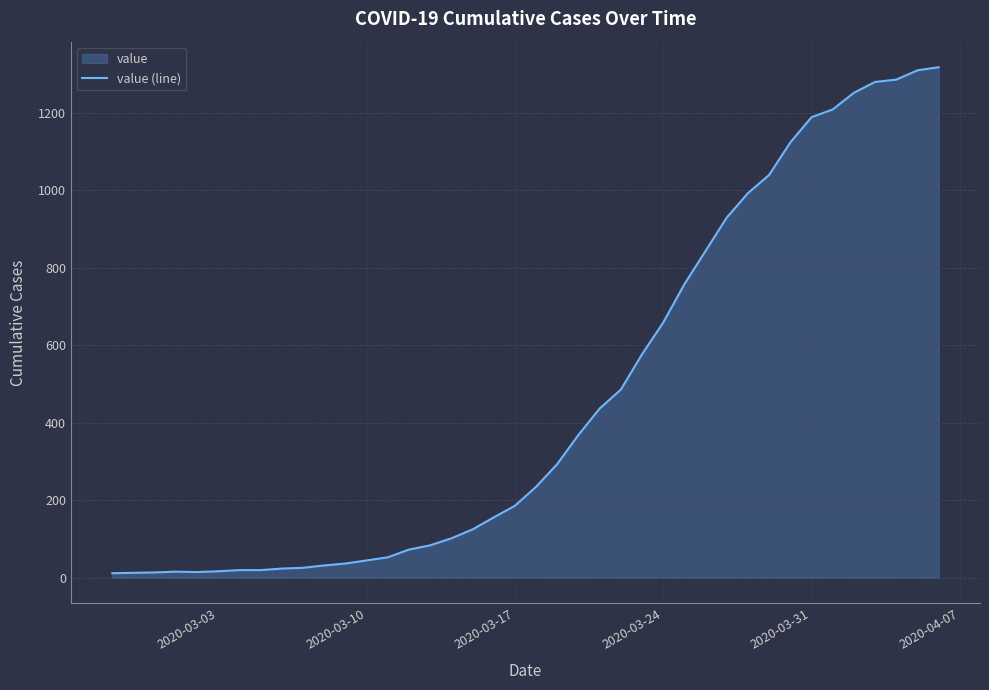

What is the sum of all values?

18660